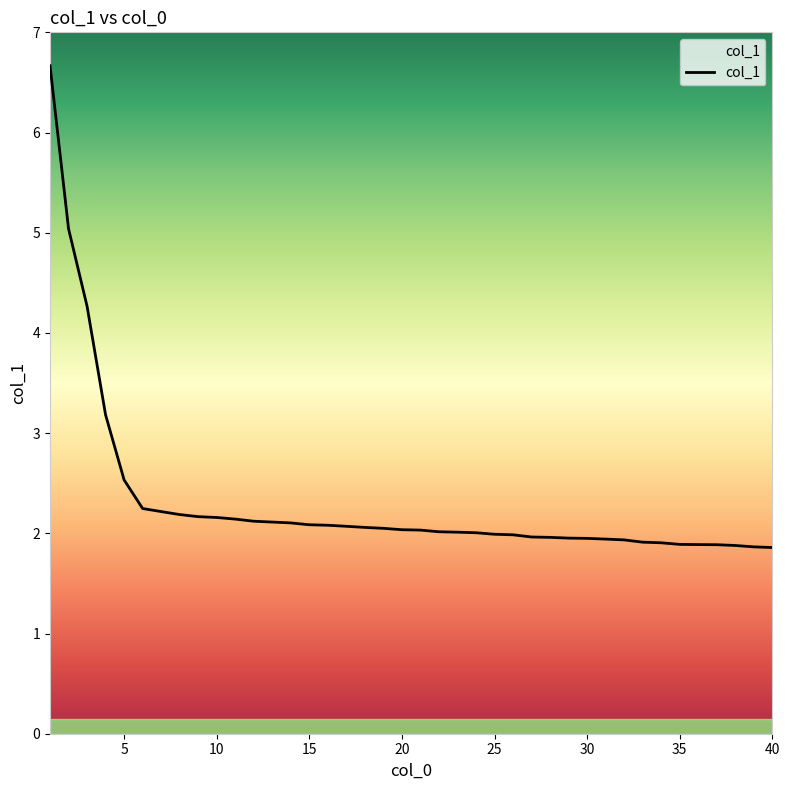

What is the smallest value displayed?

1.9